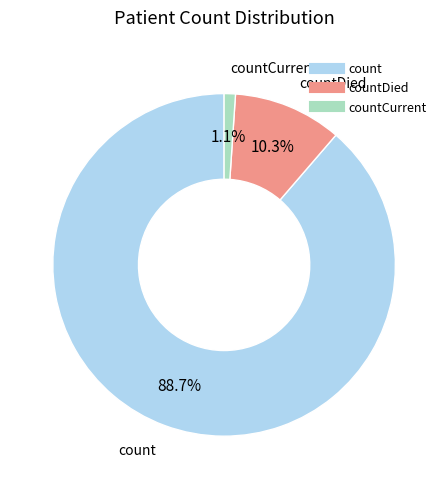

Is there a majority slice in this chart?

Yes